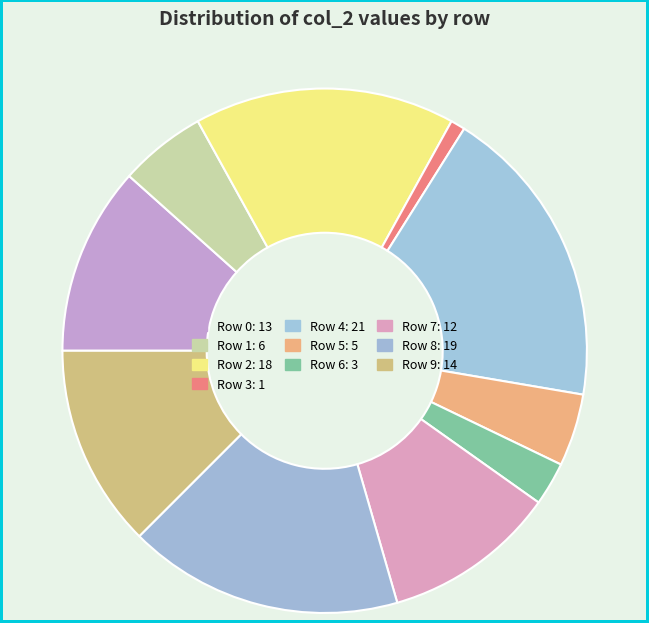

To the nearest percent, what portion does Row 7 represent?

11%